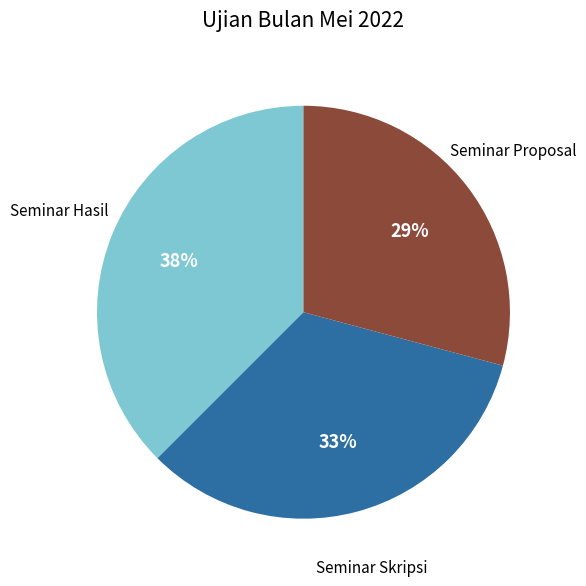

Combined, do Seminar Skripsi and Seminar Proposal account for over 50%?

Yes